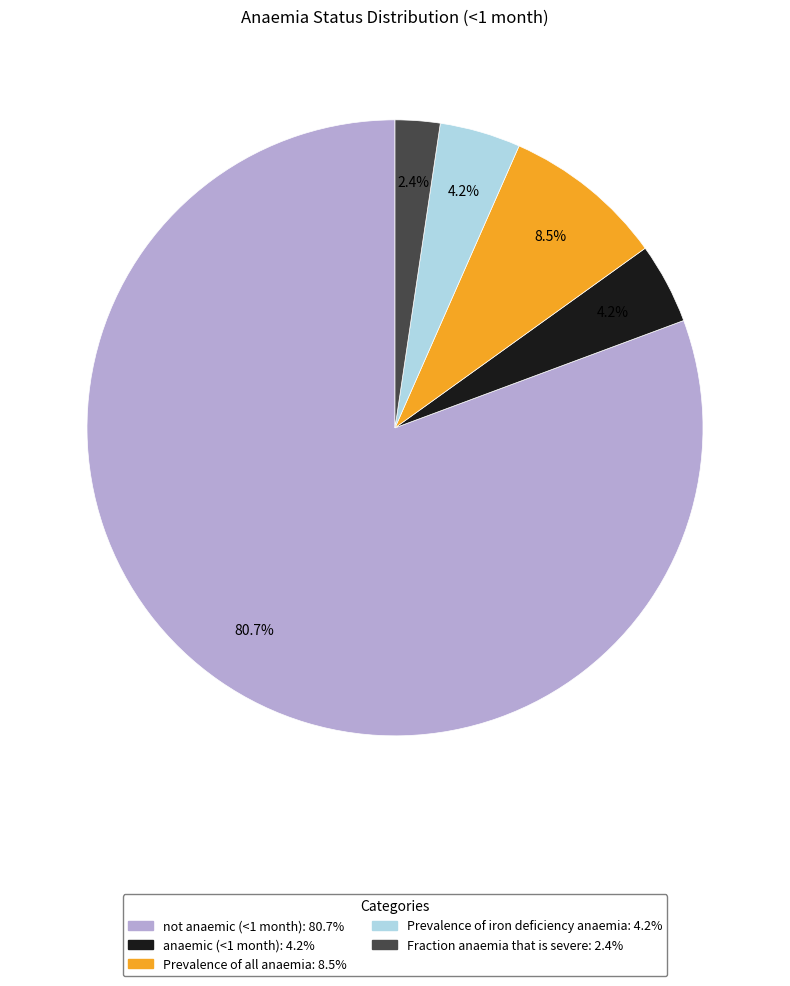

What percentage is NOT represented by Prevalence of all anaemia?

91.5%